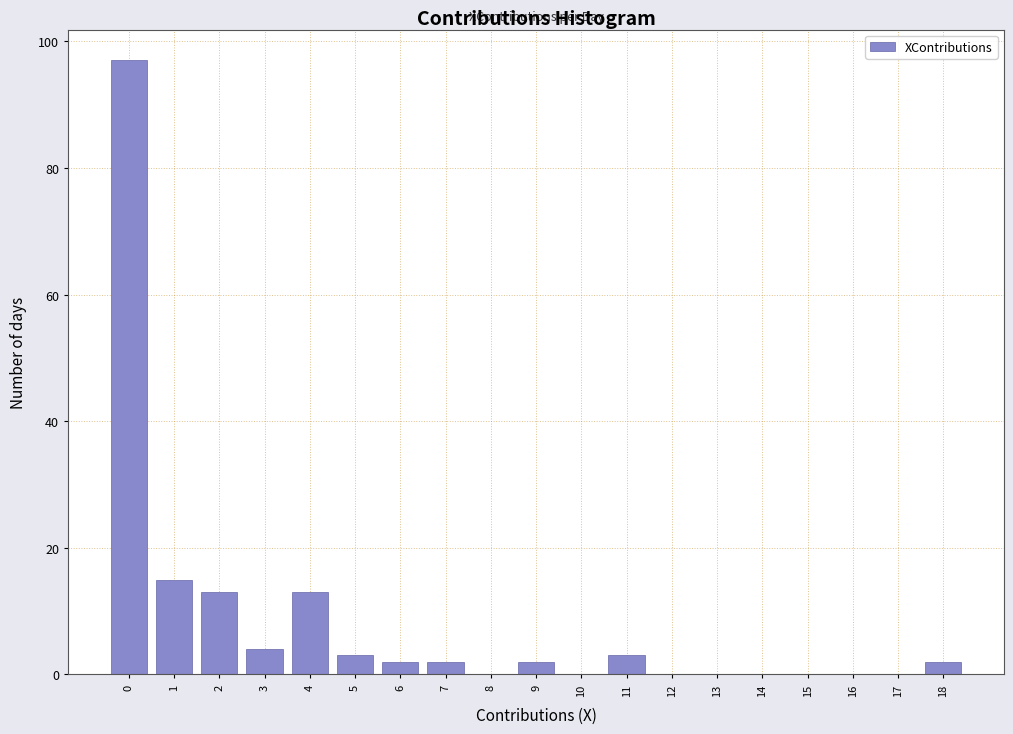

Reading left to right, what are all the values shown in this chart?

0=97	1=15	2=13	3=4	4=13	5=3	6=2	7=2	8=0	9=2	10=0	11=3	12=0	13=0	14=0	15=0	16=0	17=0	18=2